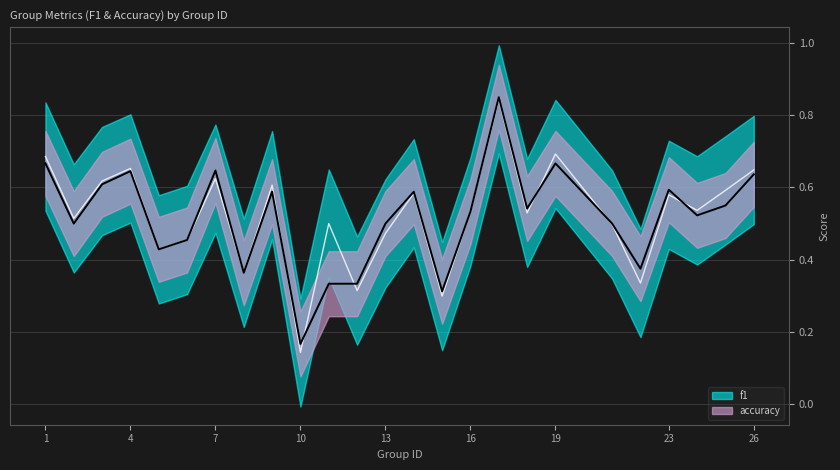

What is the sum of all accuracy values?

12.9